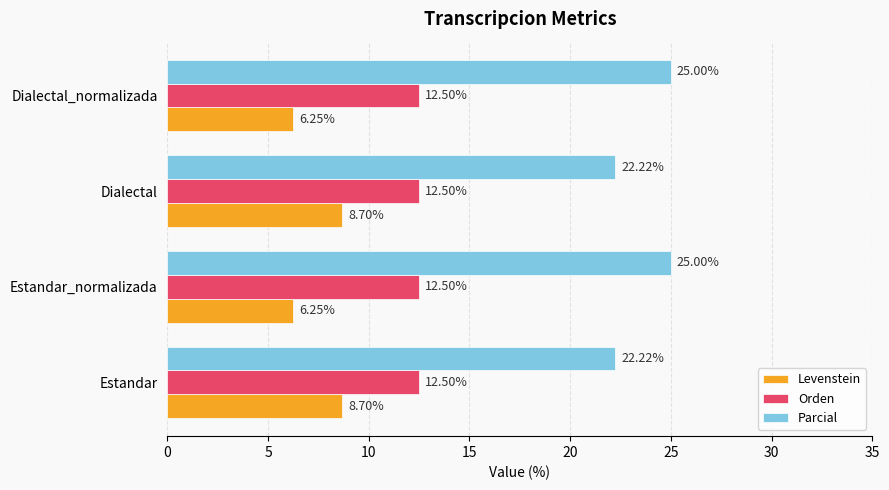

At how many categories does at least one series exceed 18?

4